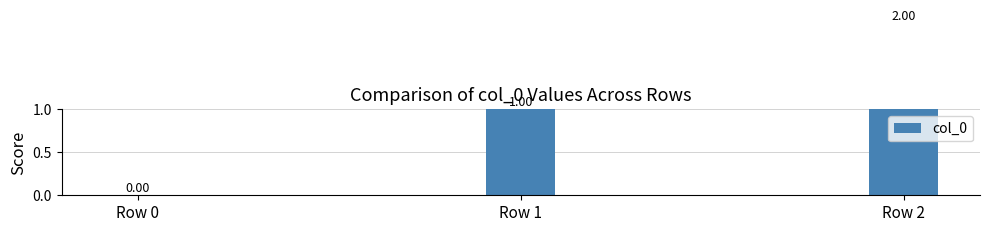

Are the bars horizontal?

No